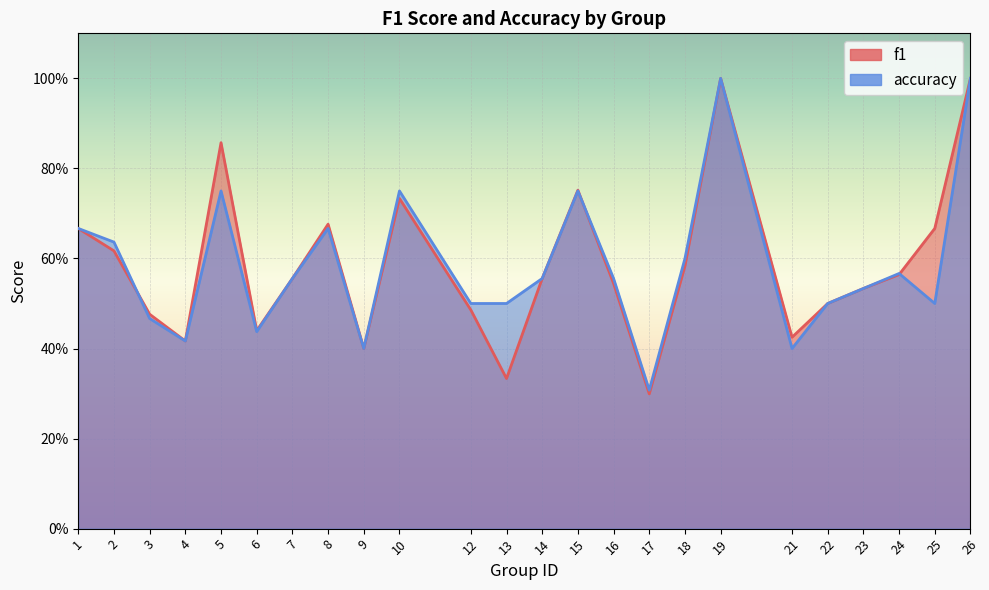

Which series has the largest range (max minus min)?

f1